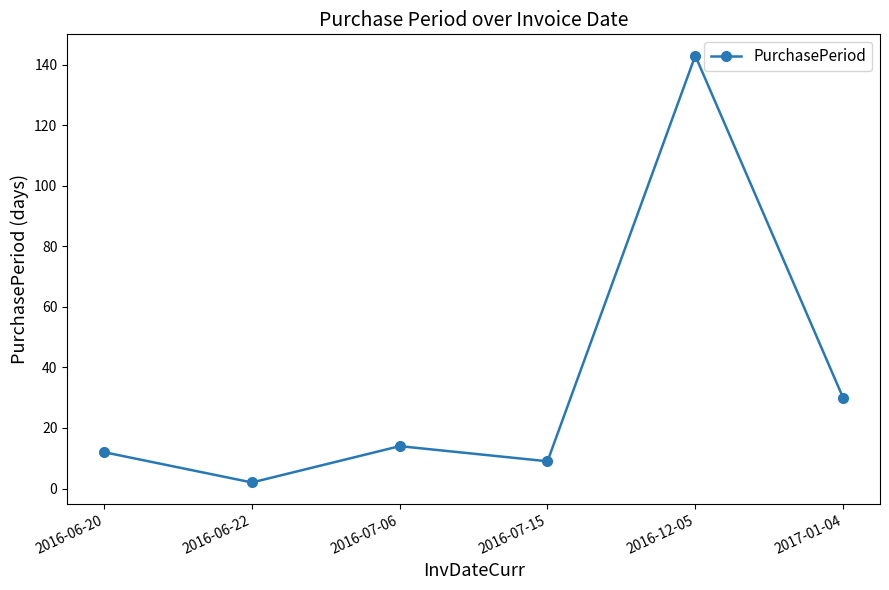

What is the minimum value shown in the chart?

2